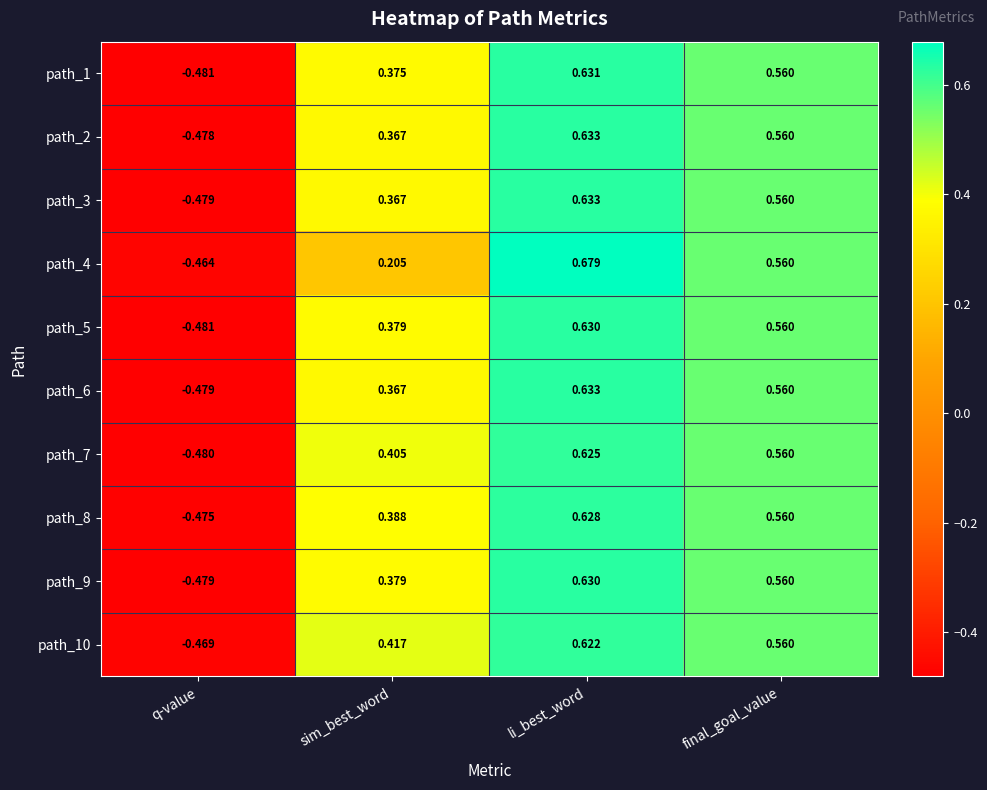

At which category is the sum across all series the highest?

li_best_word